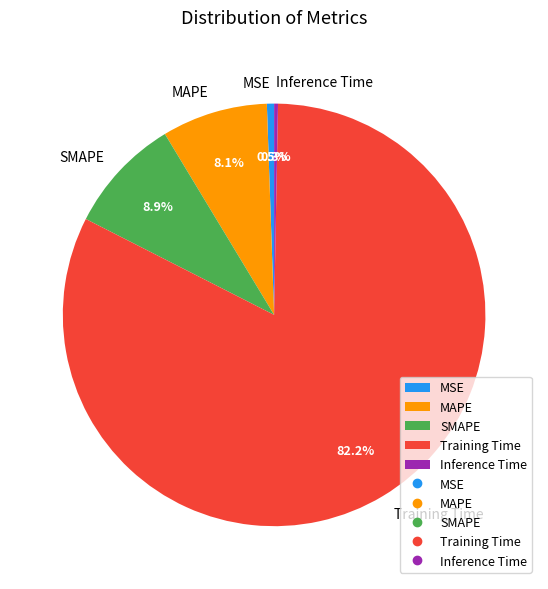

Is it true that SMAPE is 1% of the pie?

False